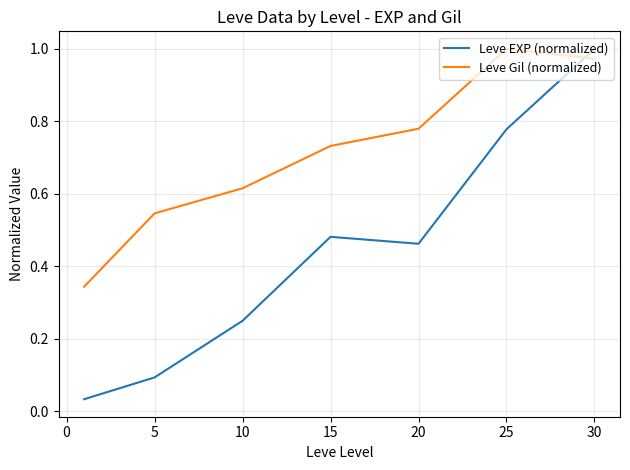

Rank the series by their average value, from highest to lowest.

Leve Gil (normalized), Leve EXP (normalized)